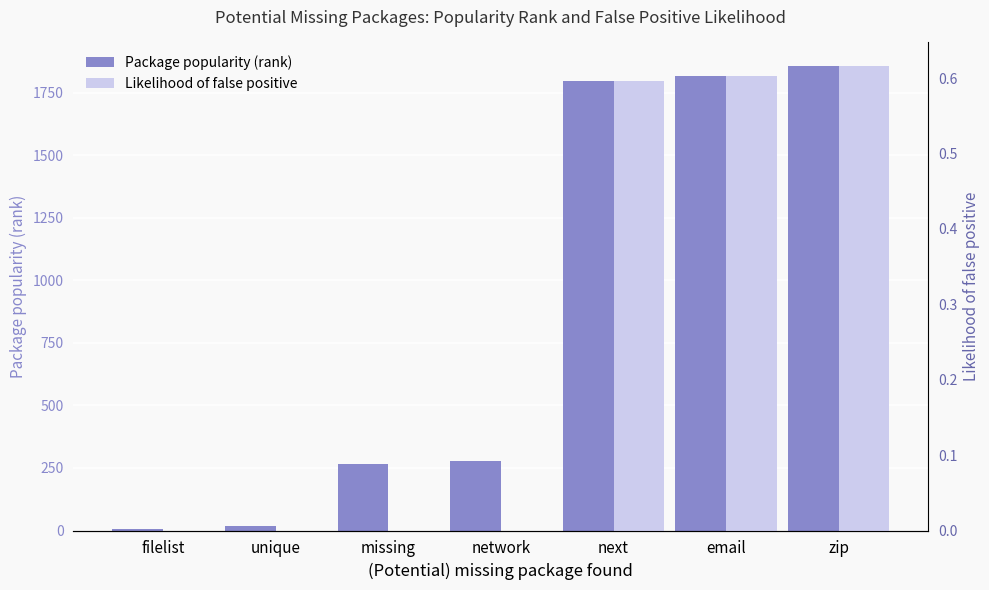

Reading right to left, extract all data points from this chart.

Package popularity (rank): zip=1859.0	email=1817.0	next=1798.0	network=279.0	missing=267.0	unique=18.0	filelist=8.0
Likelihood of false positive: zip=0.6	email=0.6	next=0.6	network=0.0	missing=0.0	unique=0.0	filelist=0.0